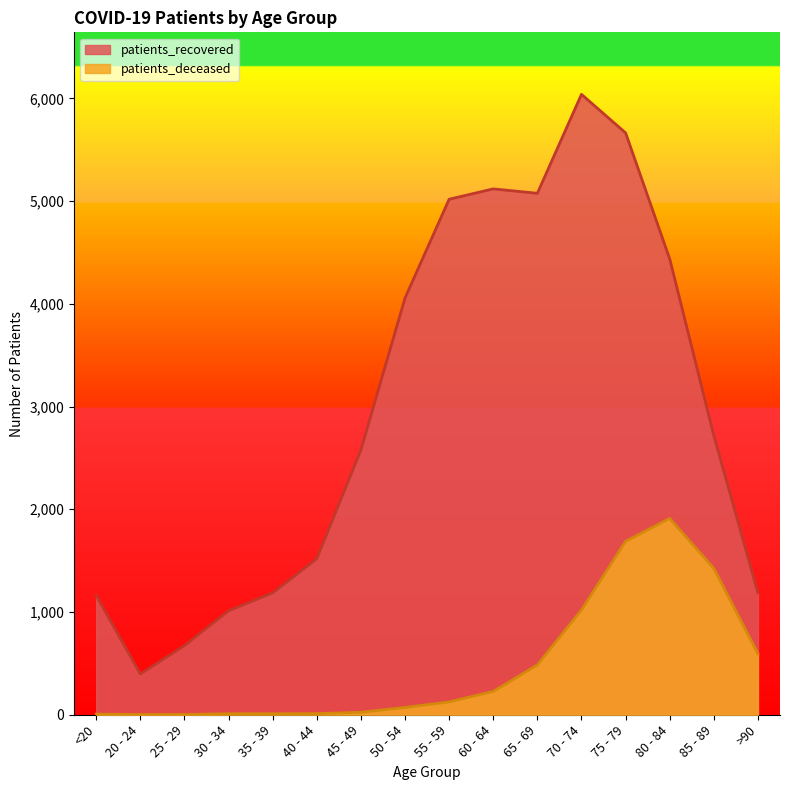

True or false: patients_deceased has a value of 2 at 25 - 29.

True